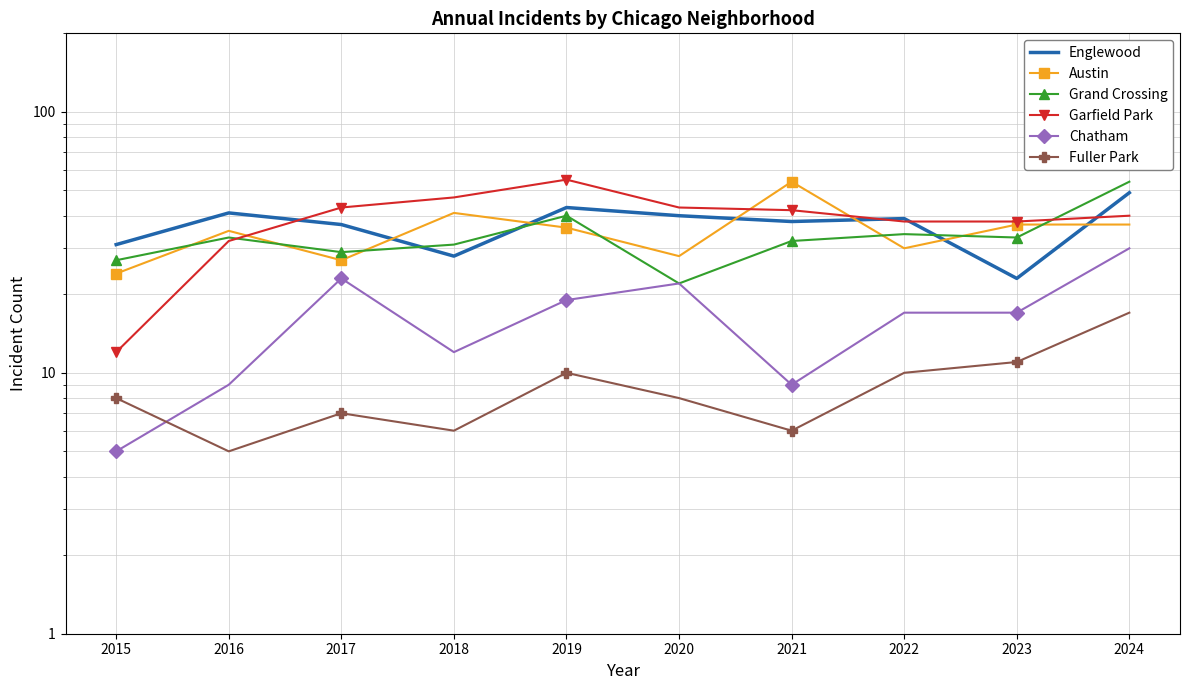

What is the average value of the Grand Crossing series?

34